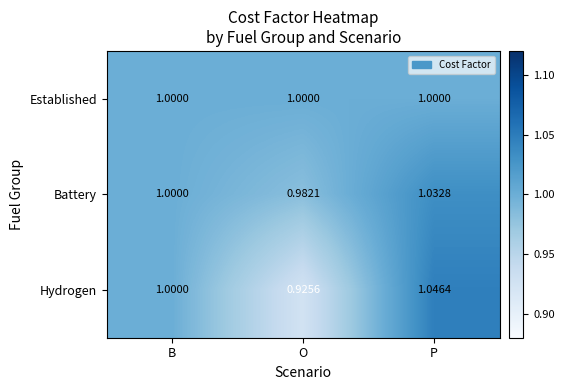

At which label is Battery closest to 1?

B